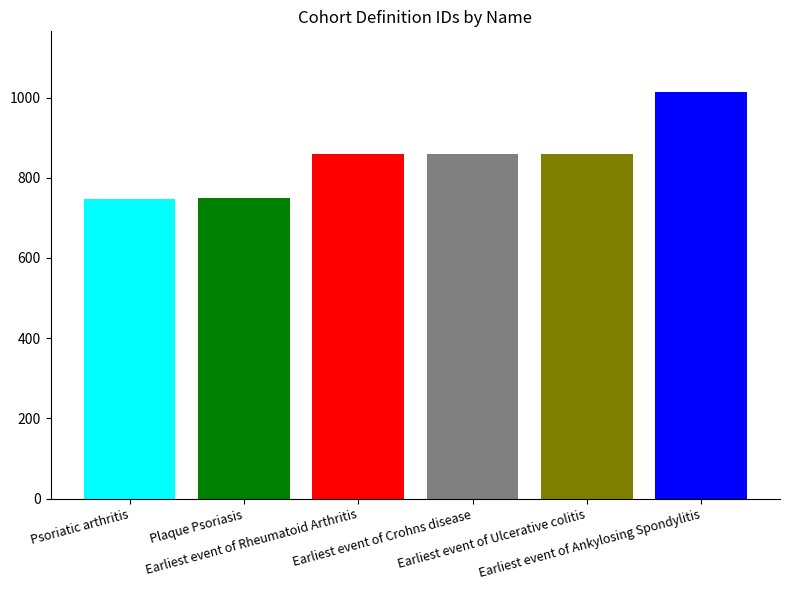

What is the smallest value displayed?

748